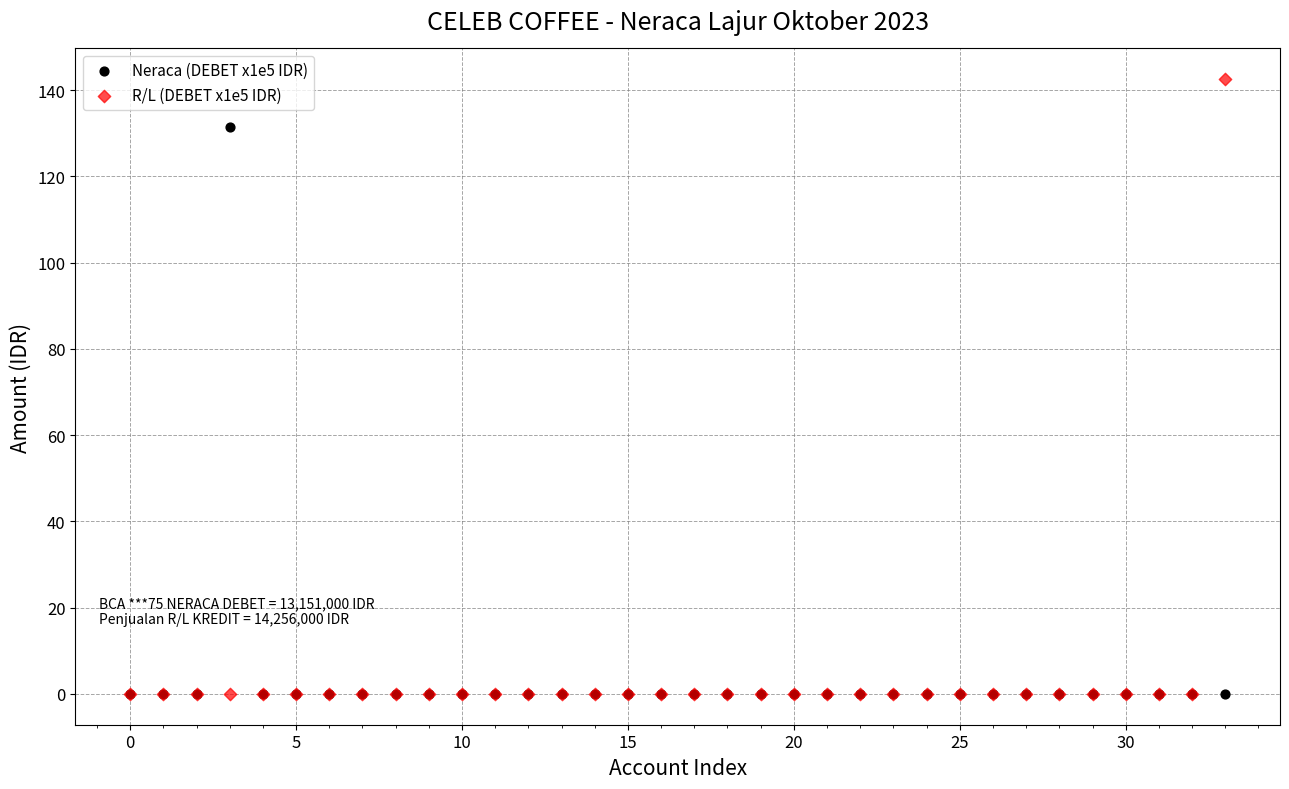

Across all series, what Y value is closest to 71?

131.5